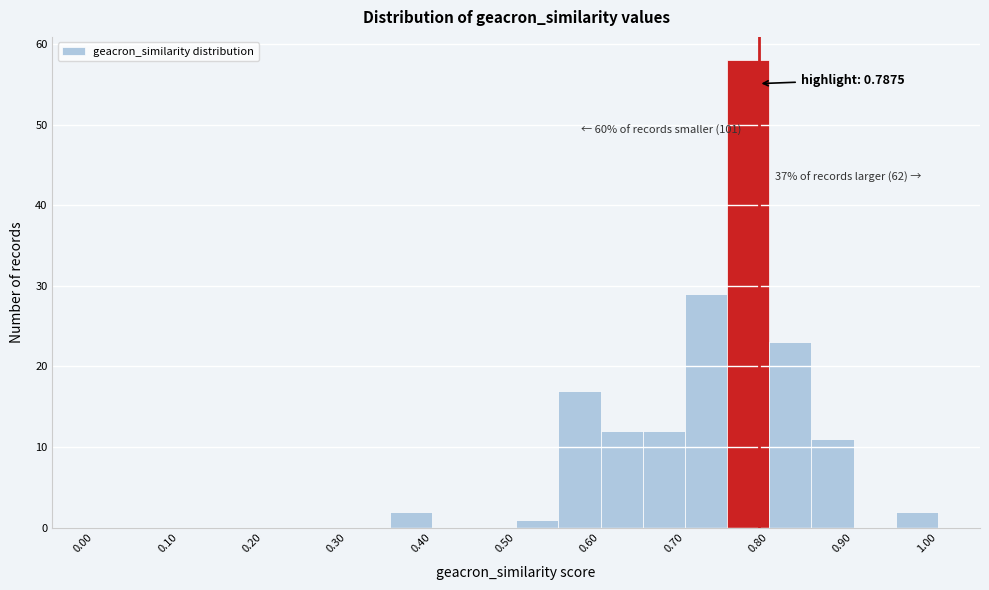

Over which range of the x-axis is the bar tallest?

0.75 to 0.80